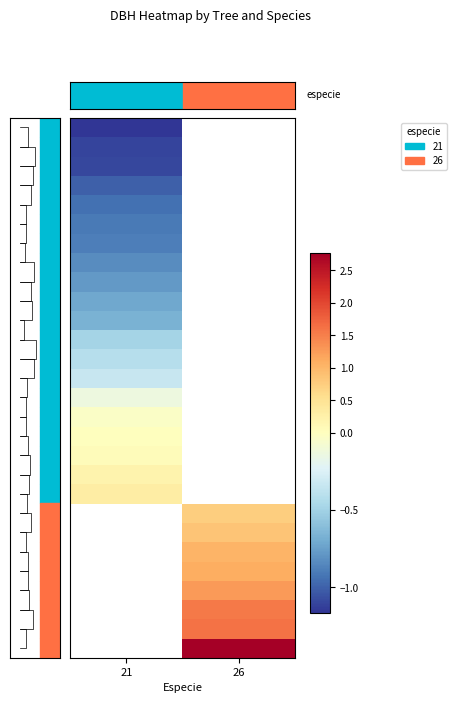

The row_26 series shows 1.6 at 26. True or false?

True